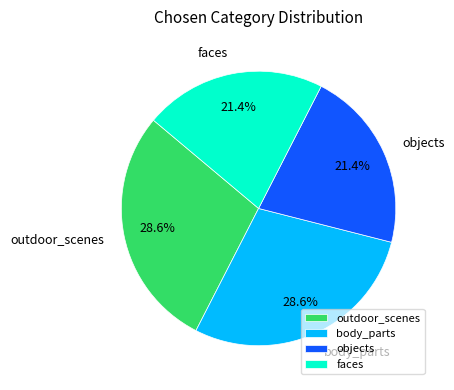

Does objects account for over 50% of the chart?

No